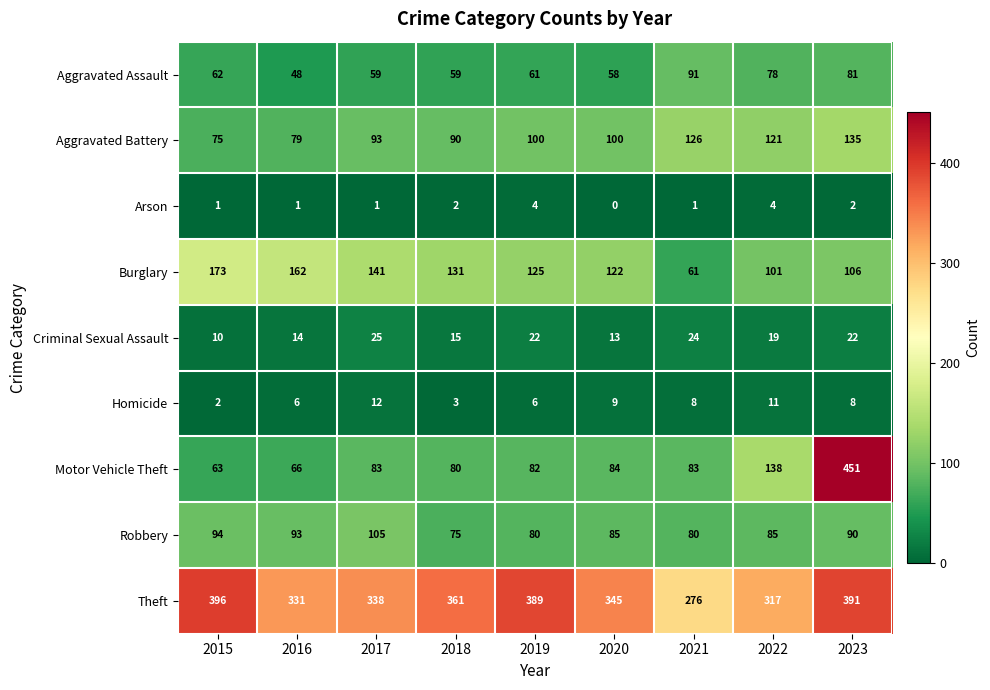

At which category is the sum across all series the highest?

2023